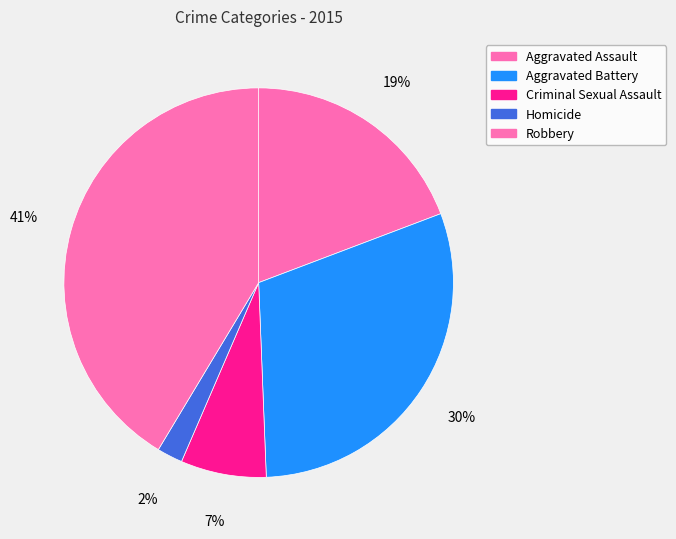

How many segments does this pie chart have?

5